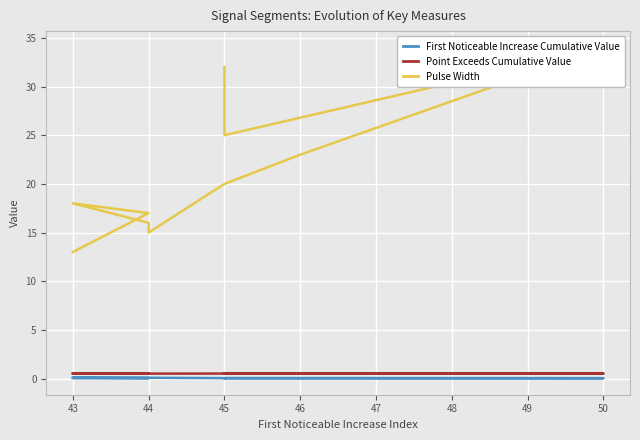

Is this an area chart (filled region under the line)?

No